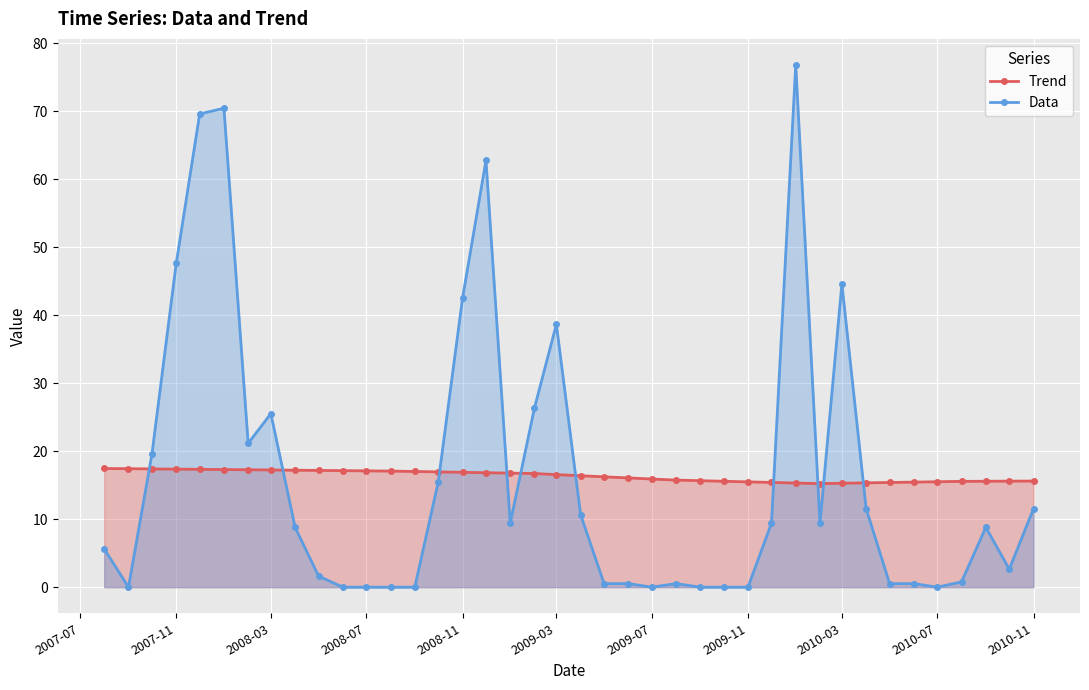

What is the lowest value of the Trend series?

15.2